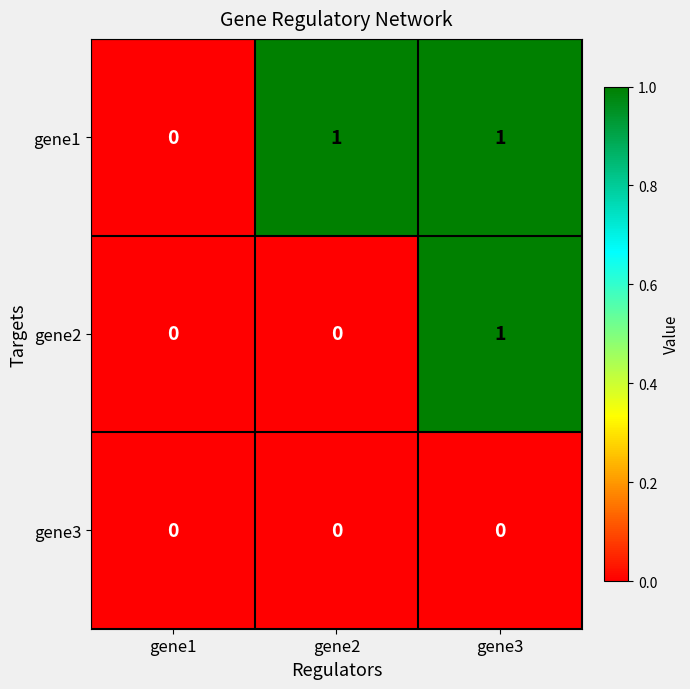

How many distinct data groups are displayed?

3